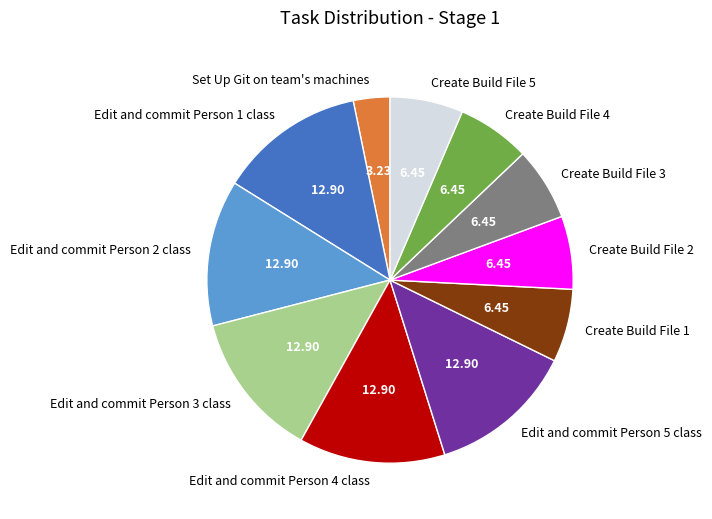

Which slice is the smallest?

Set Up Git on team's machines